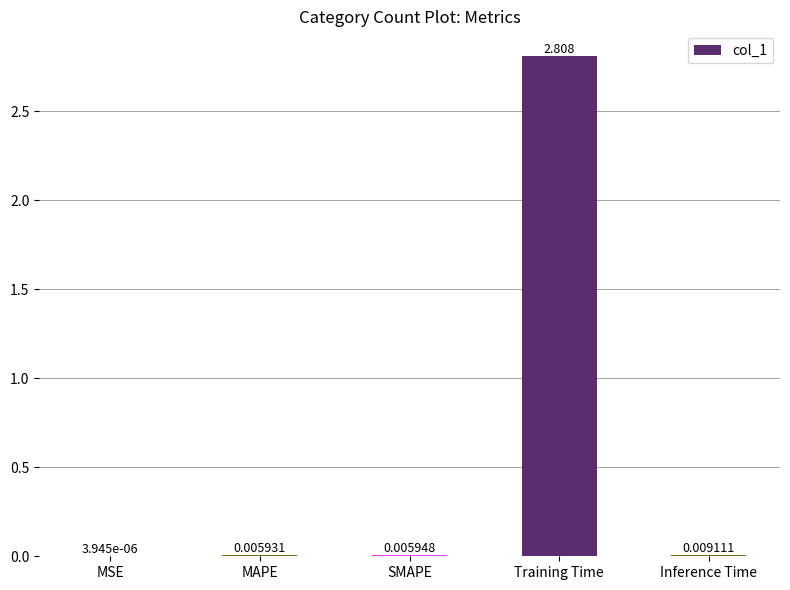

Between Training Time and MAPE, which is larger?

Training Time